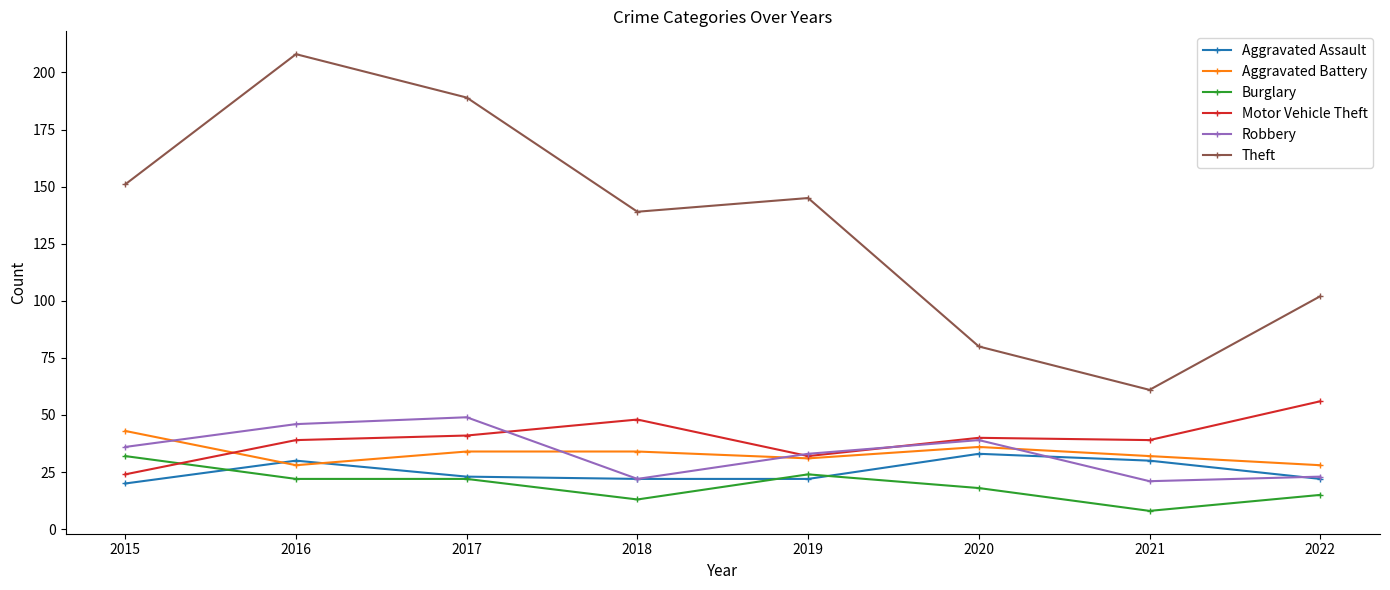

Where do Burglary and Motor Vehicle Theft first cross each other?

2015 and 2016